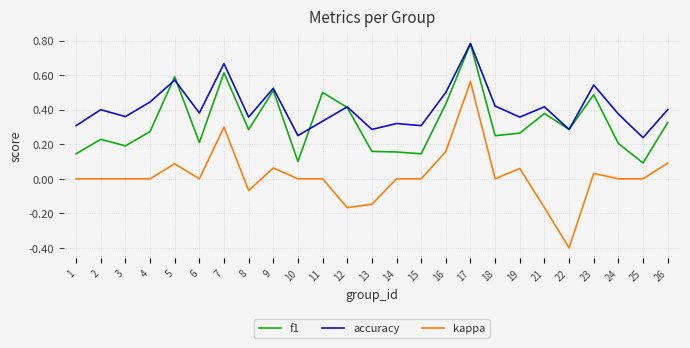

At which category is the sum across all series the highest?

17